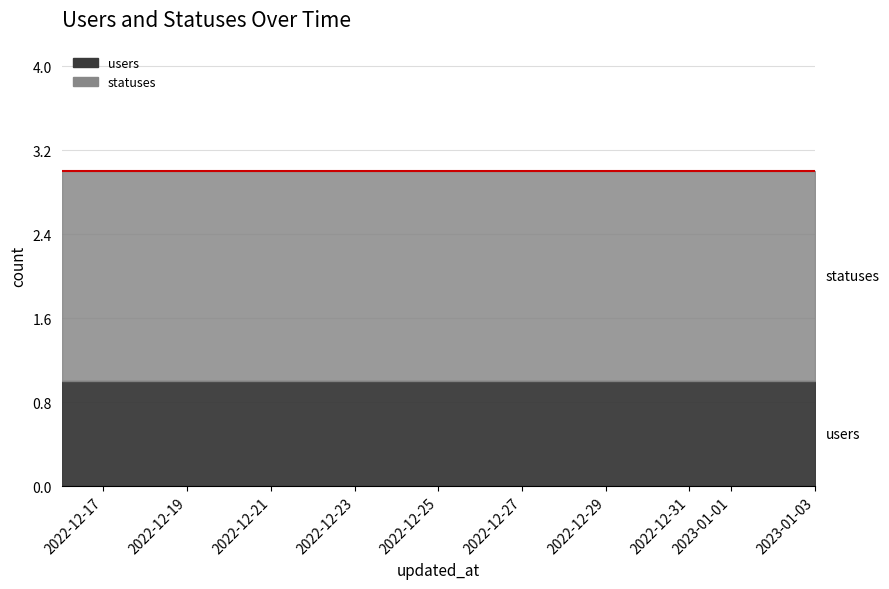

True or false: statuses and users cross at least once.

False